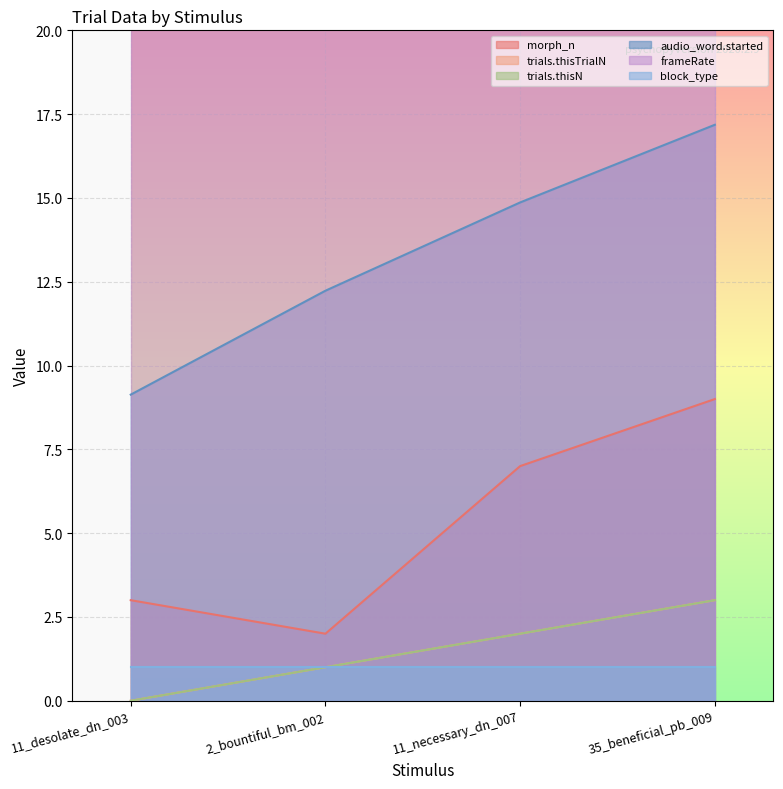

How many values in the morph_n series are below 7?

2